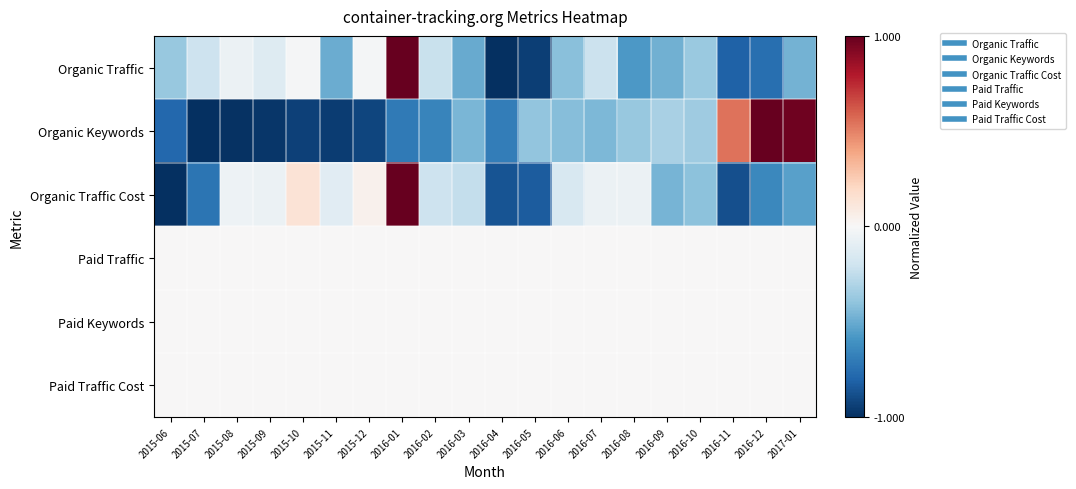

At which category is the sum across all series the highest?

2016-01